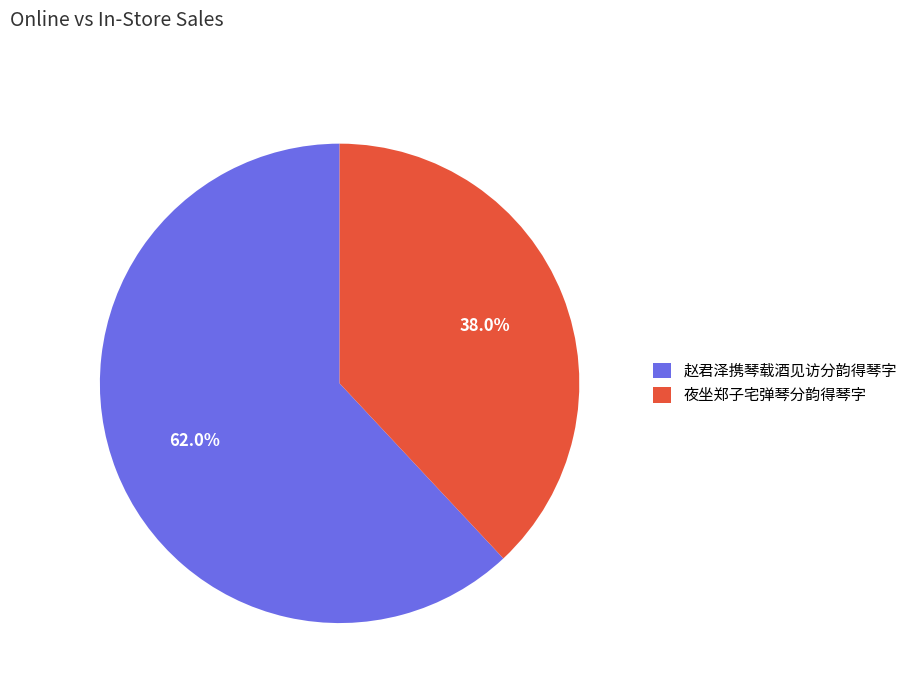

Which slice is the smallest?

夜坐郑子宅弹琴分韵得琴字